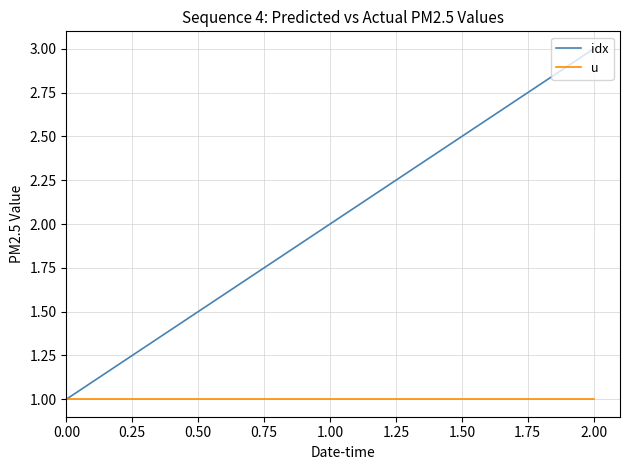

The idx series shows 1 at 0.00. True or false?

True